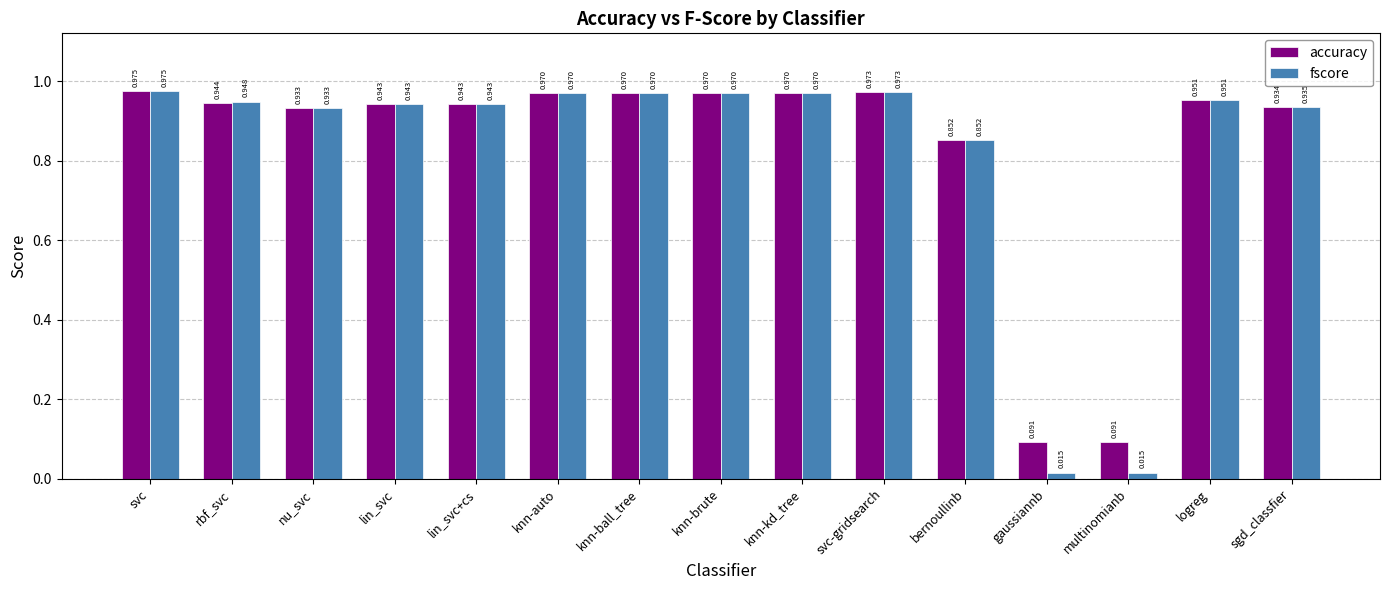

Rank the series by their average value, from lowest to highest.

fscore, accuracy